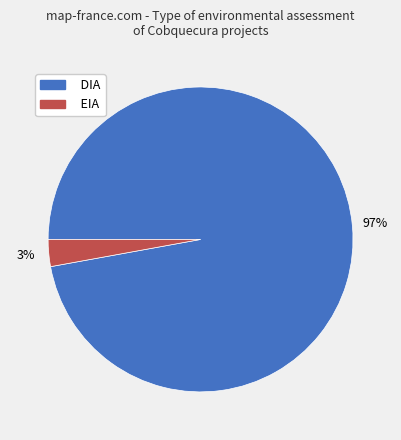

Rank the categories by value from highest to lowest.

DIA, EIA